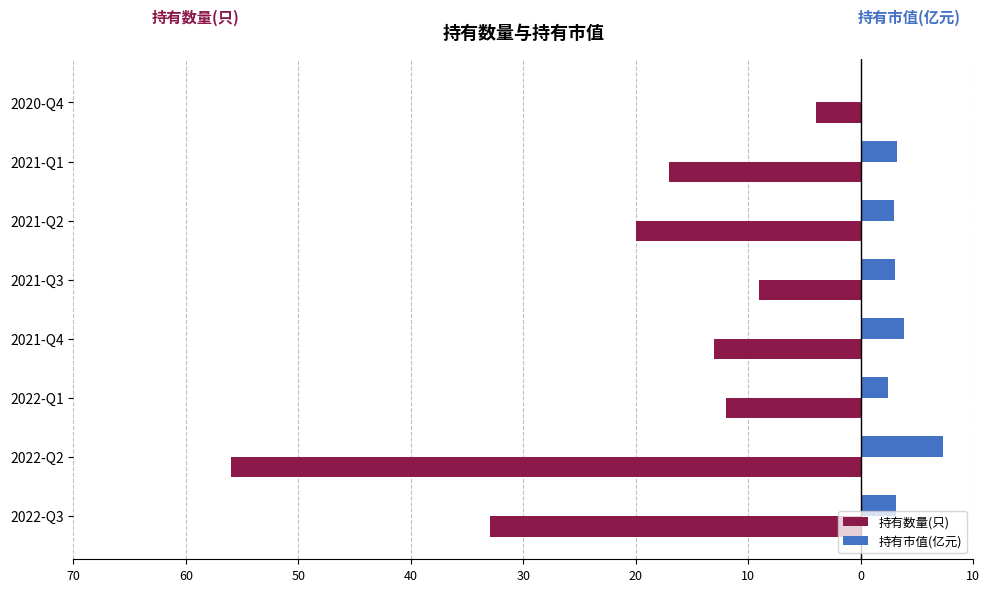

What are all the series names shown in the legend?

持有数量(只), 持有市值(亿元)